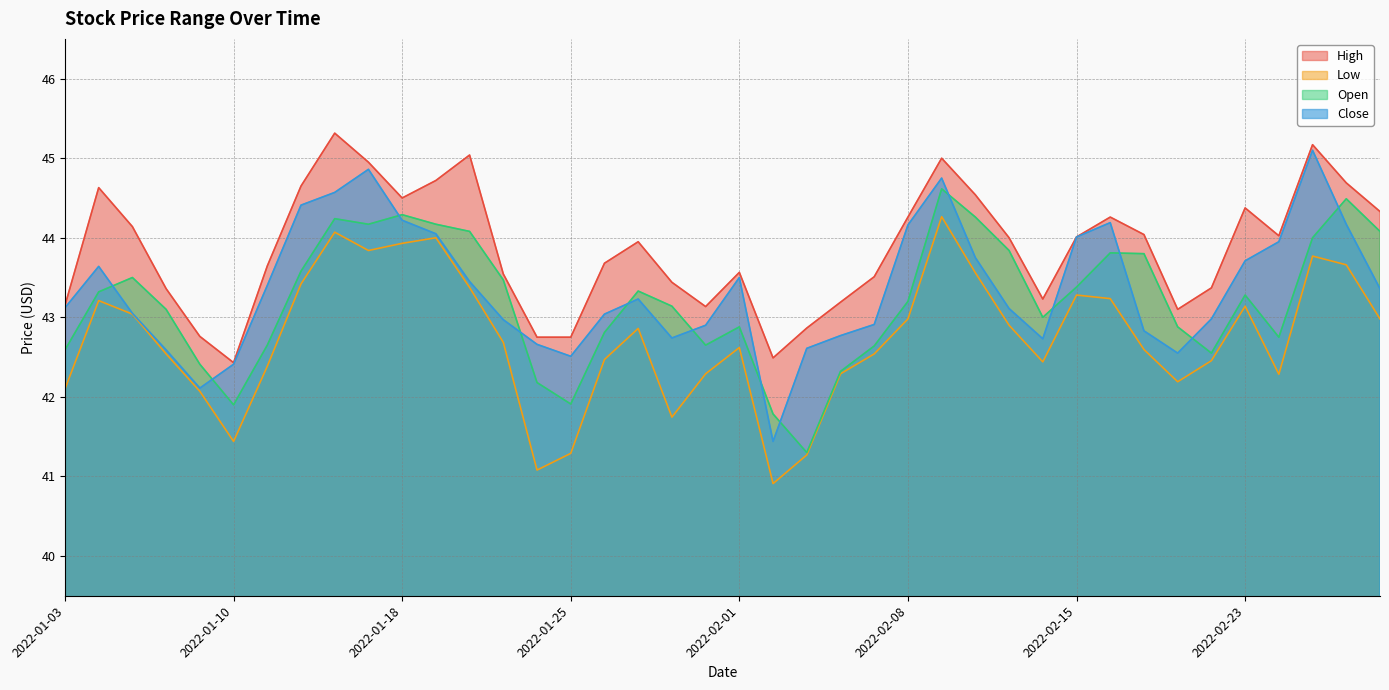

What is the value of the Close point at the 37th from the left?

44.0